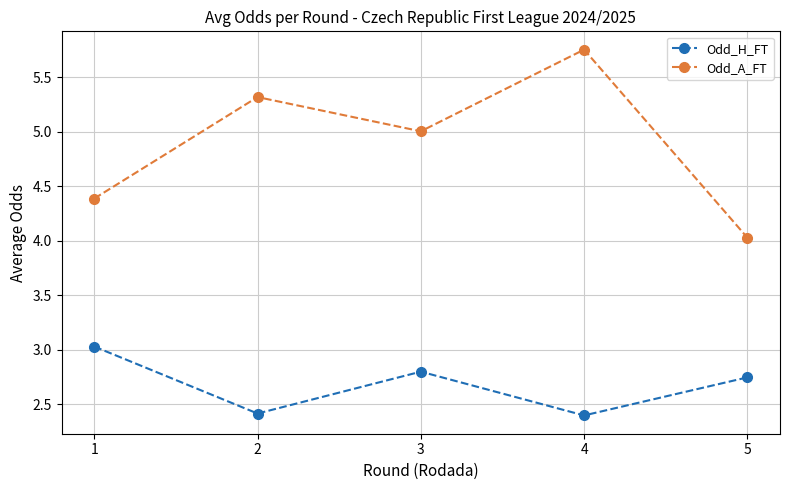

Does the chart display data point markers on the line(s)?

Yes